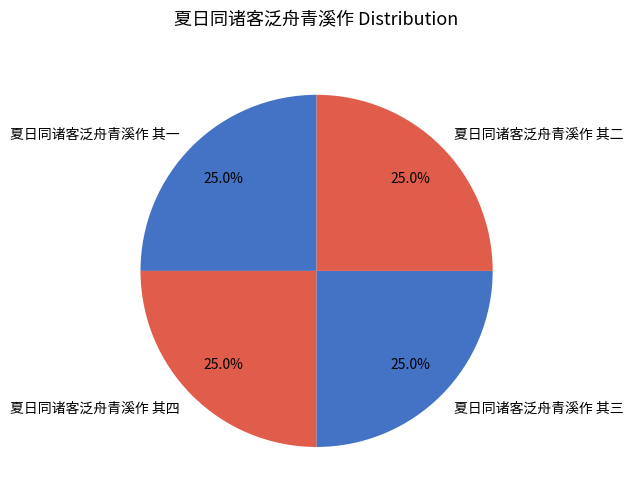

Count the number of slices in the pie.

4